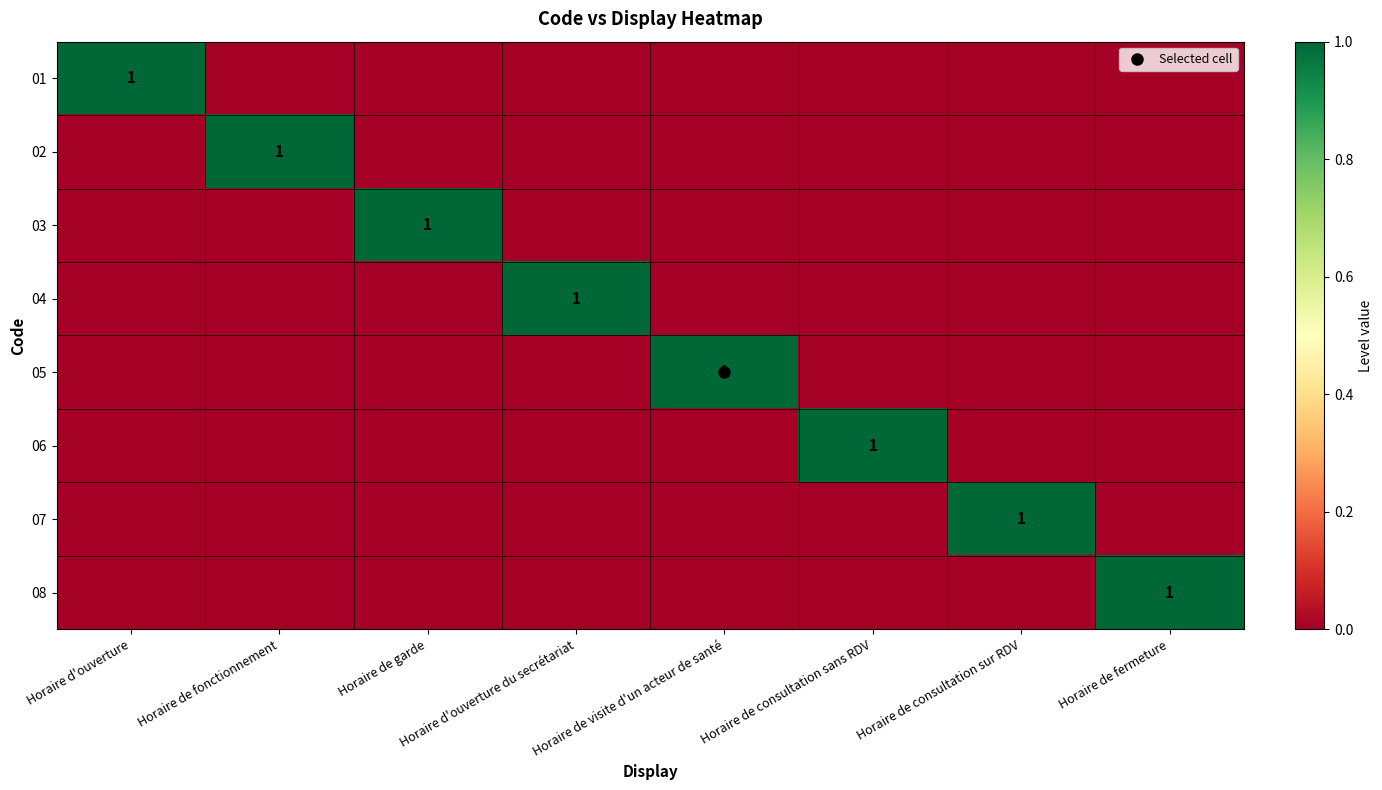

Where is 08 nearest to the value 0?

Horaire d'ouverture